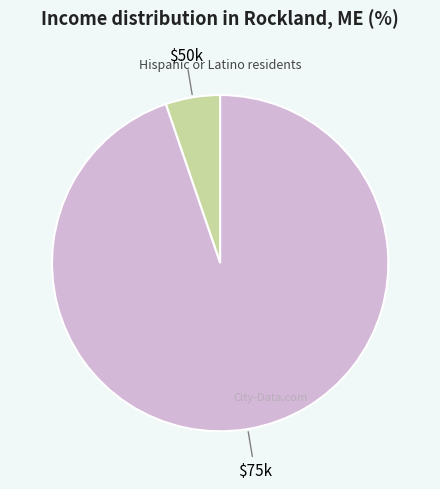

Is it true that $50k is 1% of the pie?

False